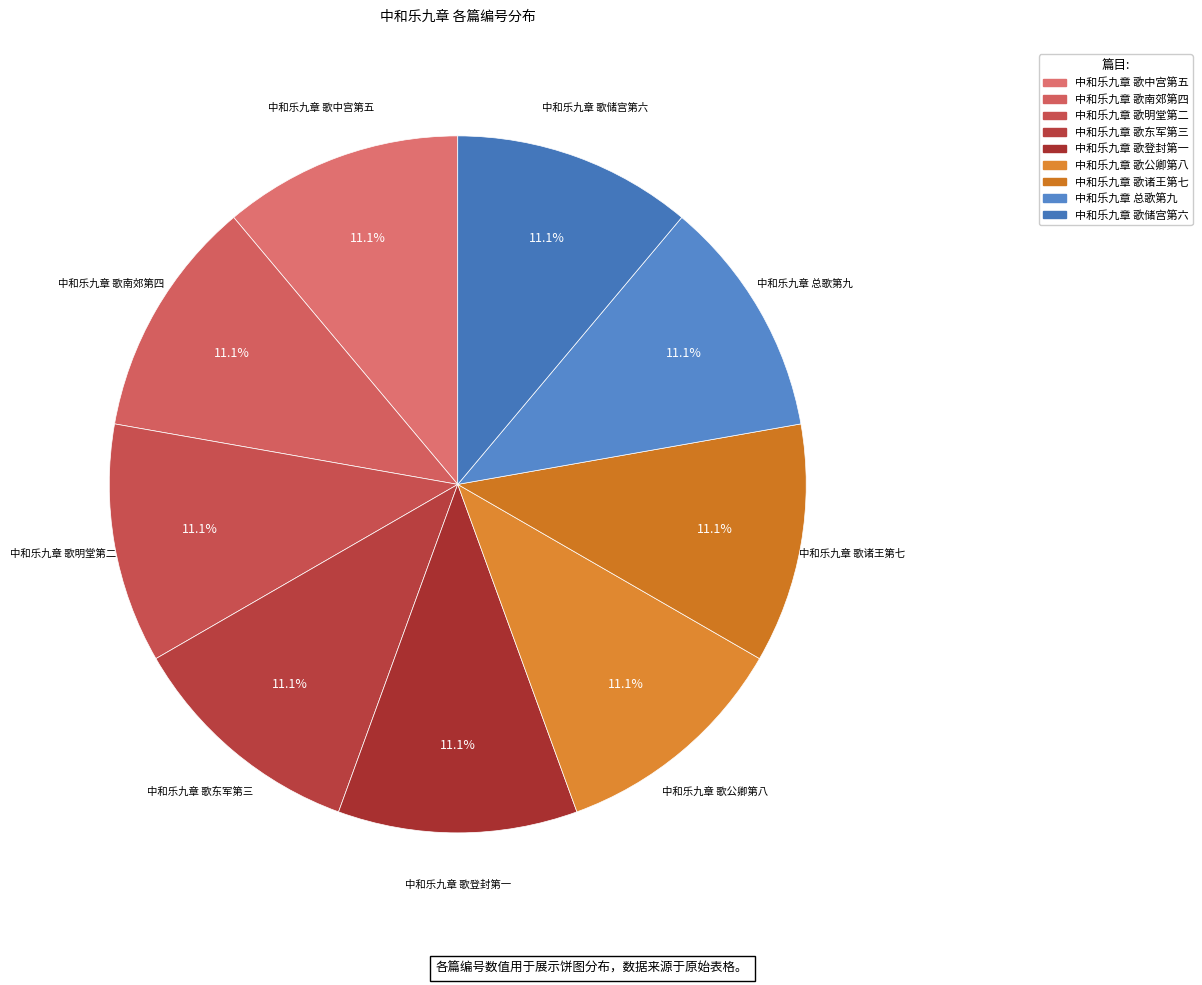

Do 中和乐九章 歌登封第一 and 中和乐九章 歌诸王第七 together represent more than half of the pie?

No